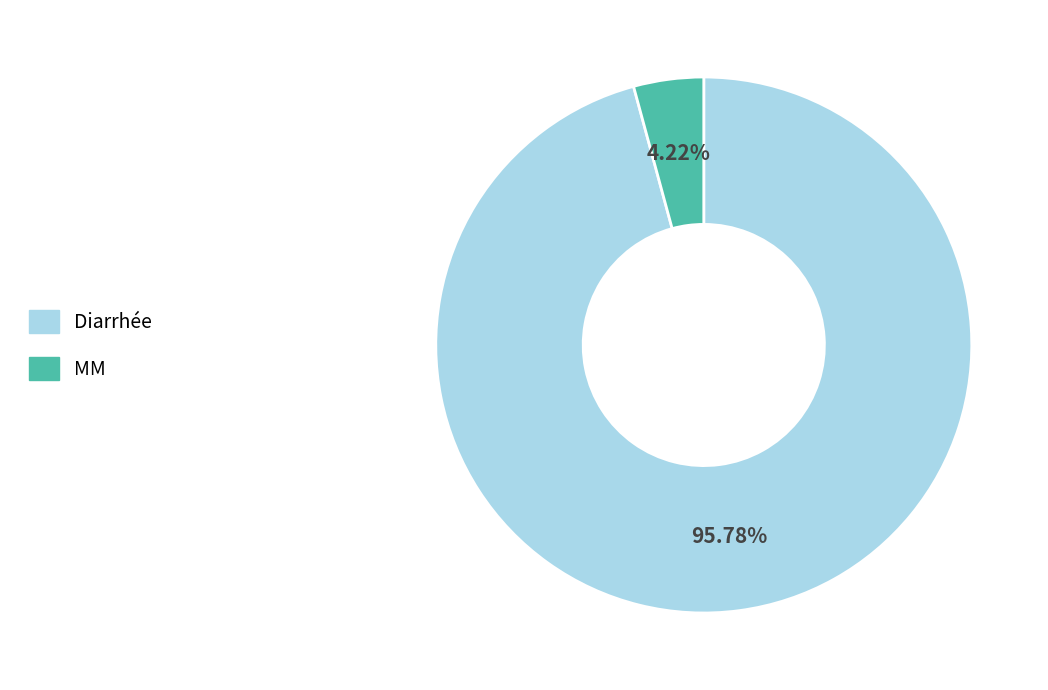

Does any single category account for the majority?

Yes